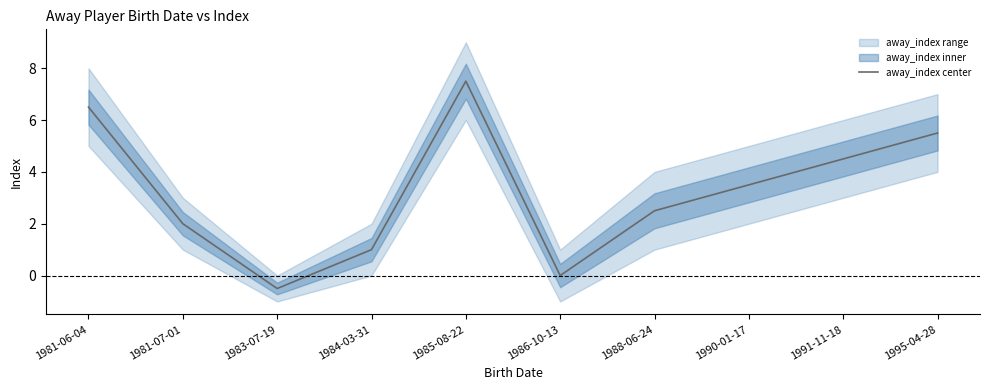

Count the number of values greater than 3.

5